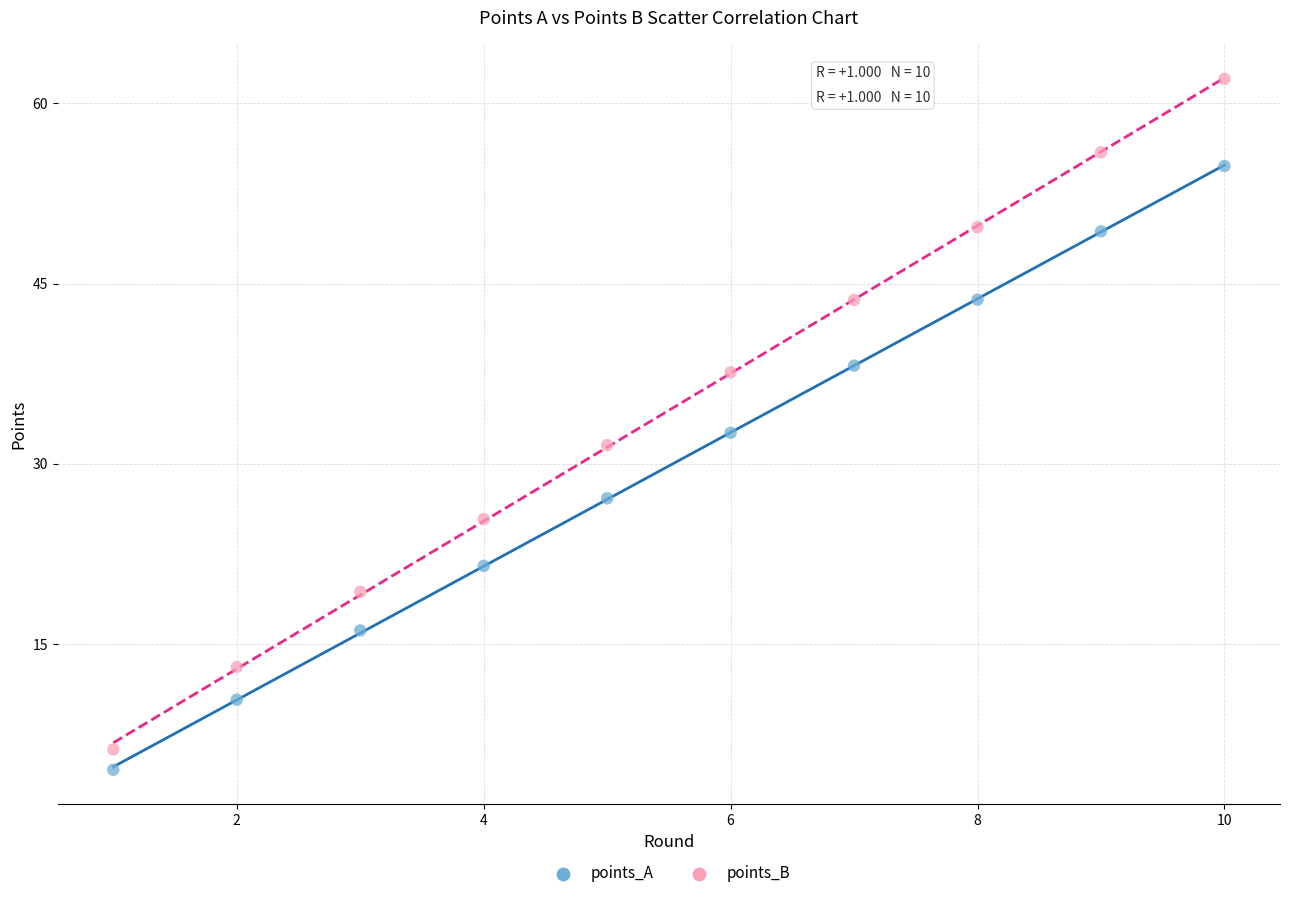

Which series reaches the minimum Y coordinate?

points_A